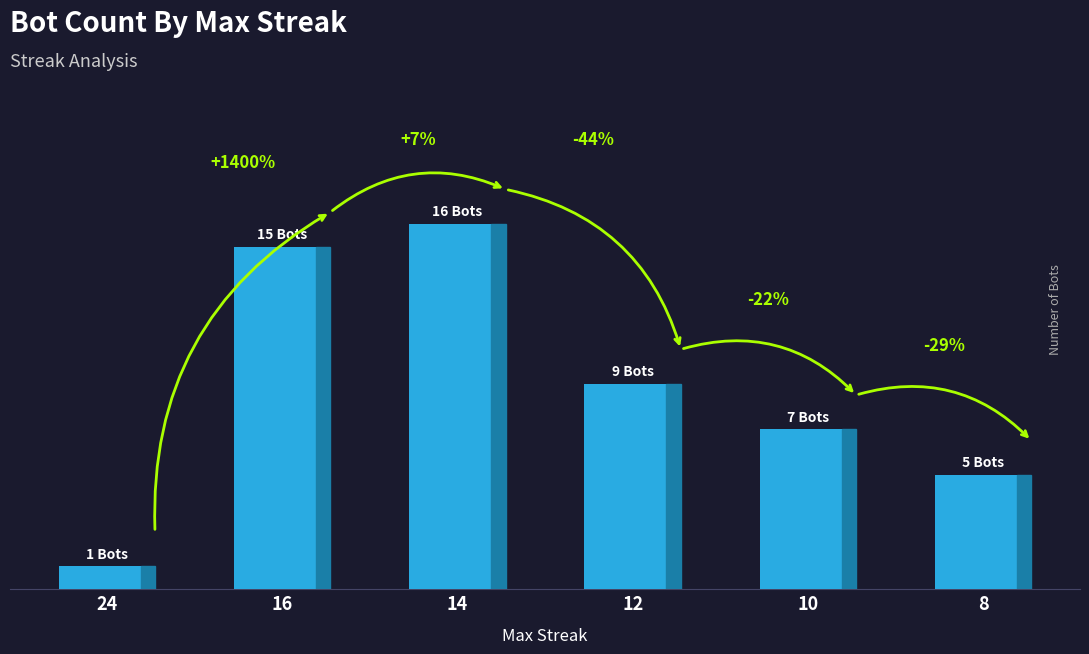

Are the bars horizontal?

No